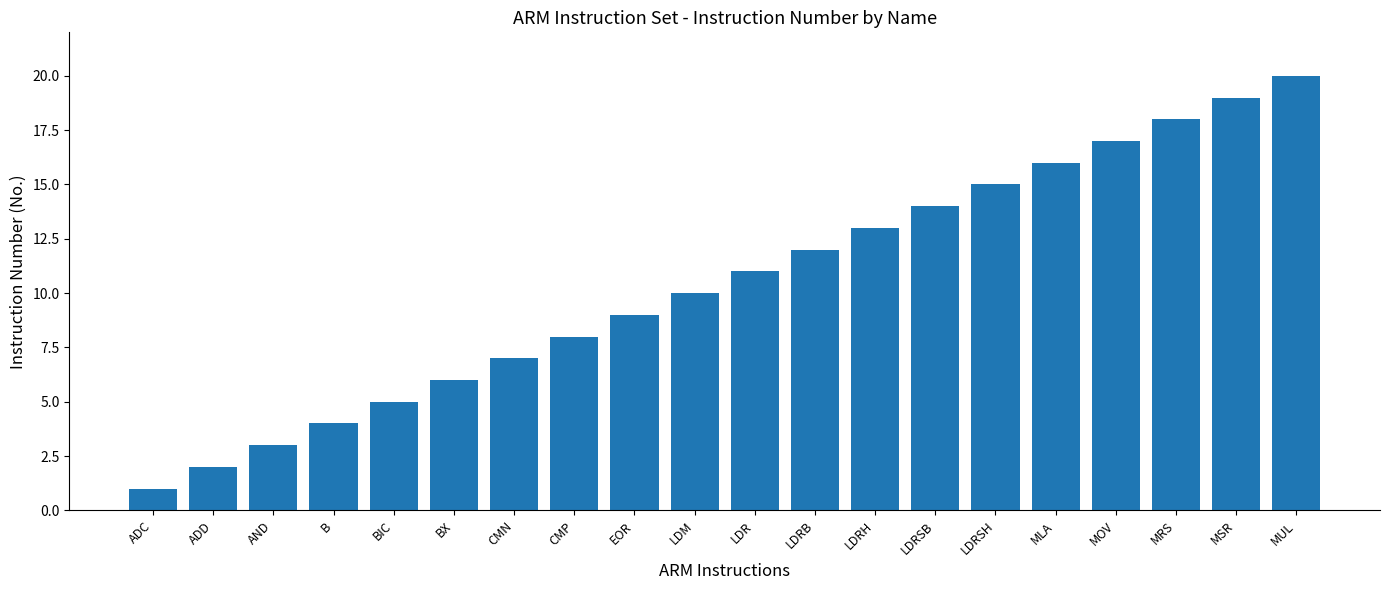

True or false: the data shows 7 at BIC.

False